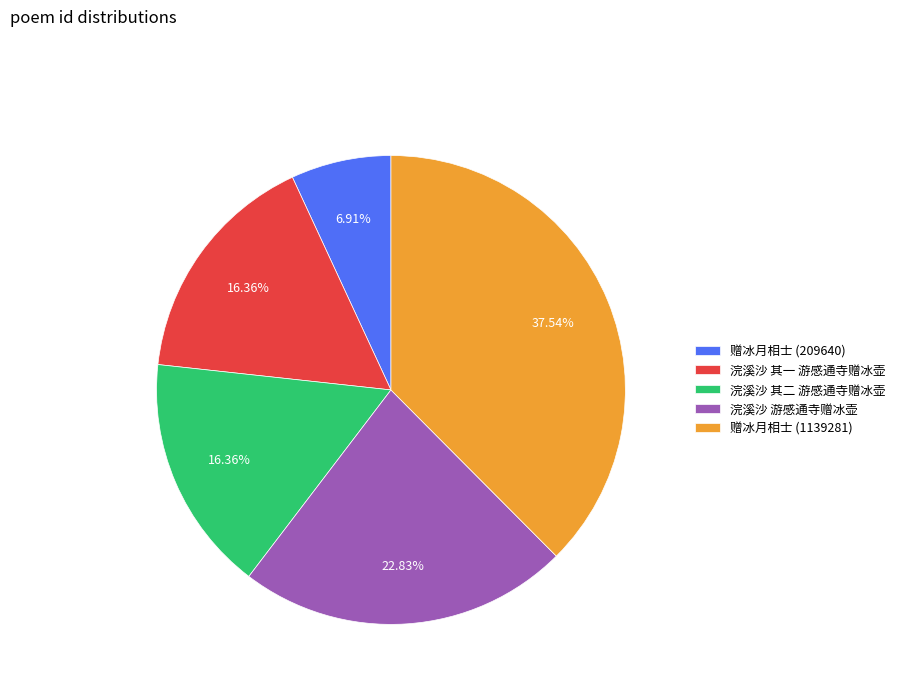

What is the smallest slice in the pie chart?

赠冰月相士 (209640)